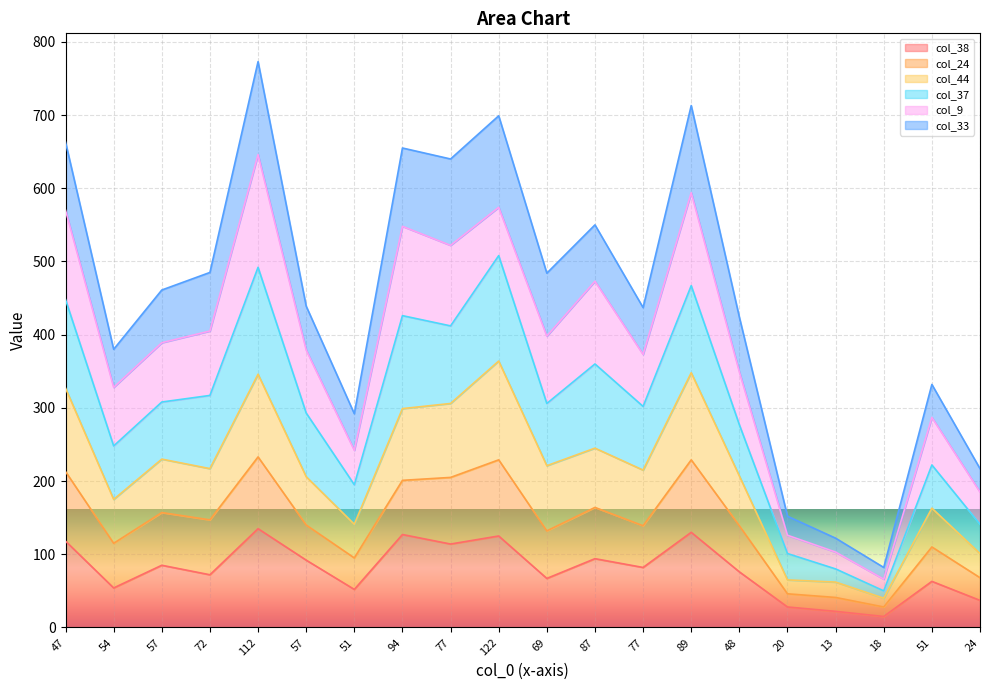

What is the total value across all series at 112?

773